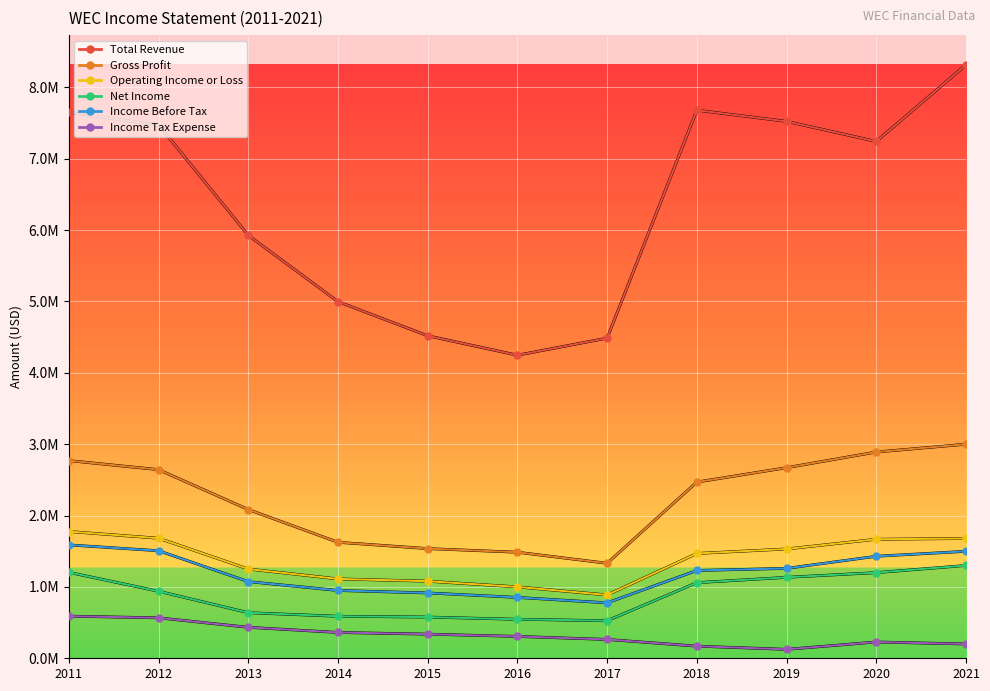

Is this an area chart (filled region under the line)?

No